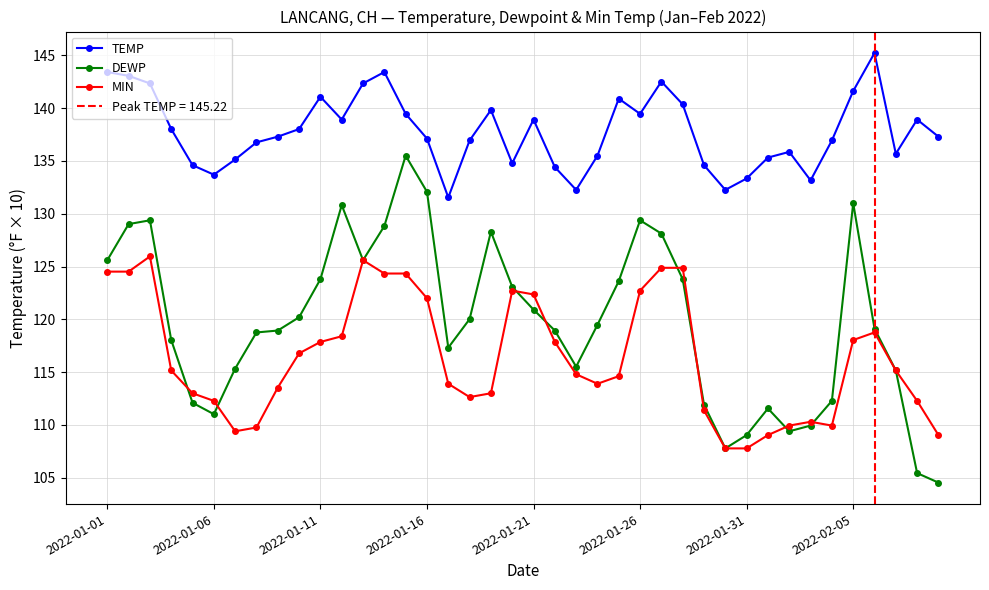

Rank the series by their average value, from highest to lowest.

TEMP, DEWP, MIN